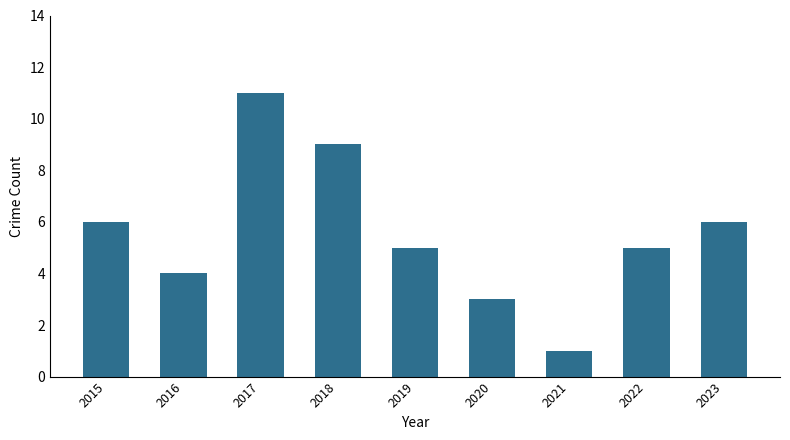

Reading right to left, list all the values displayed in this chart.

6	5	1	3	5	9	11	4	6